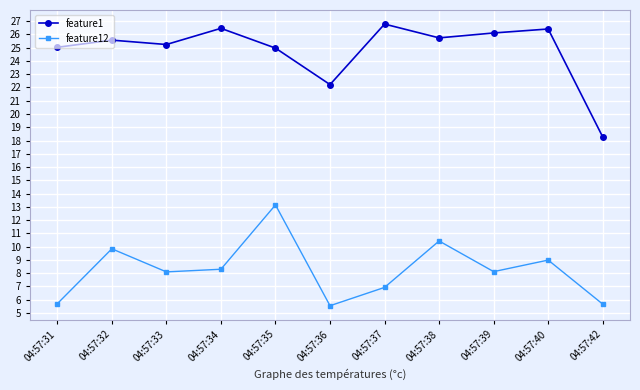

Where is the first local maximum for feature12?

04:57:32